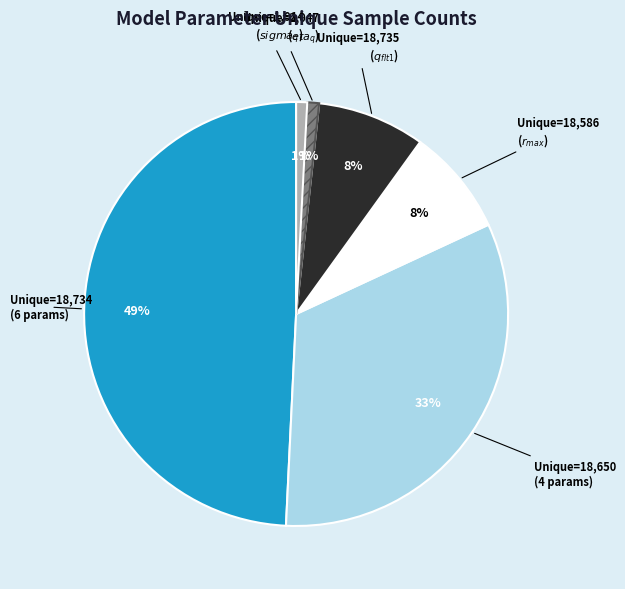

To the nearest percent, what is the difference between the largest and smallest slice percentages?

48%